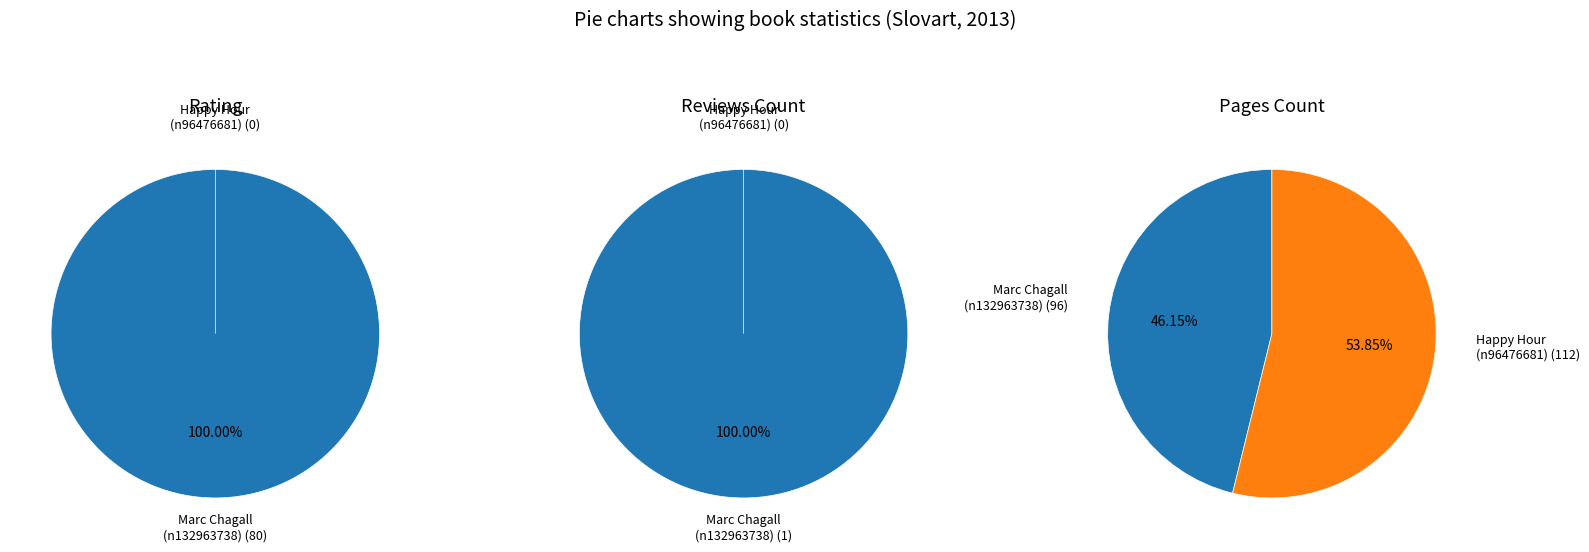

Which slice is the largest?

Marc Chagall (n132963738)